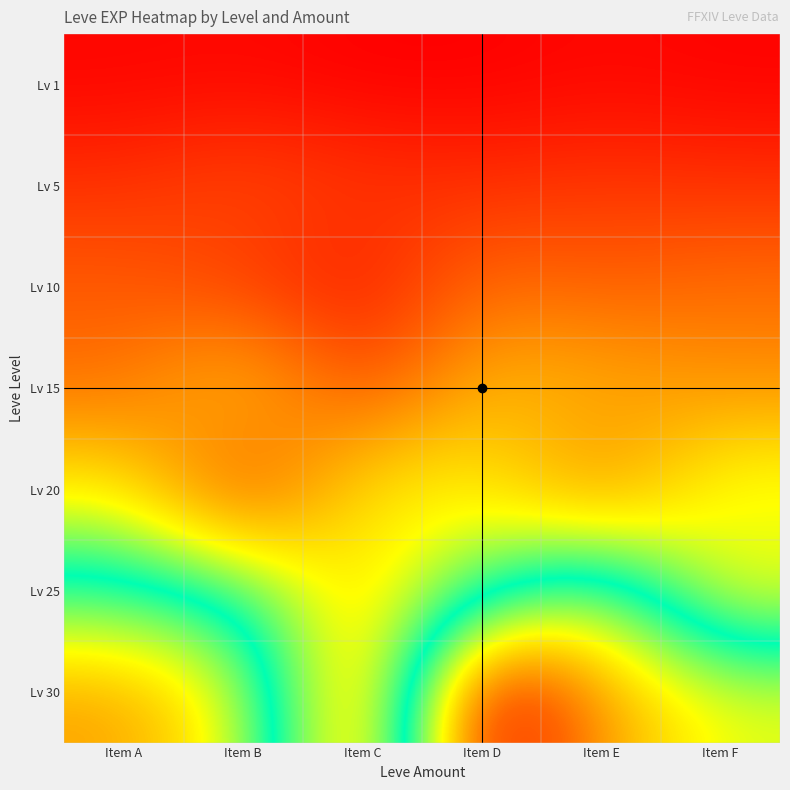

What is the difference between the highest and lowest values at Item B?

43330